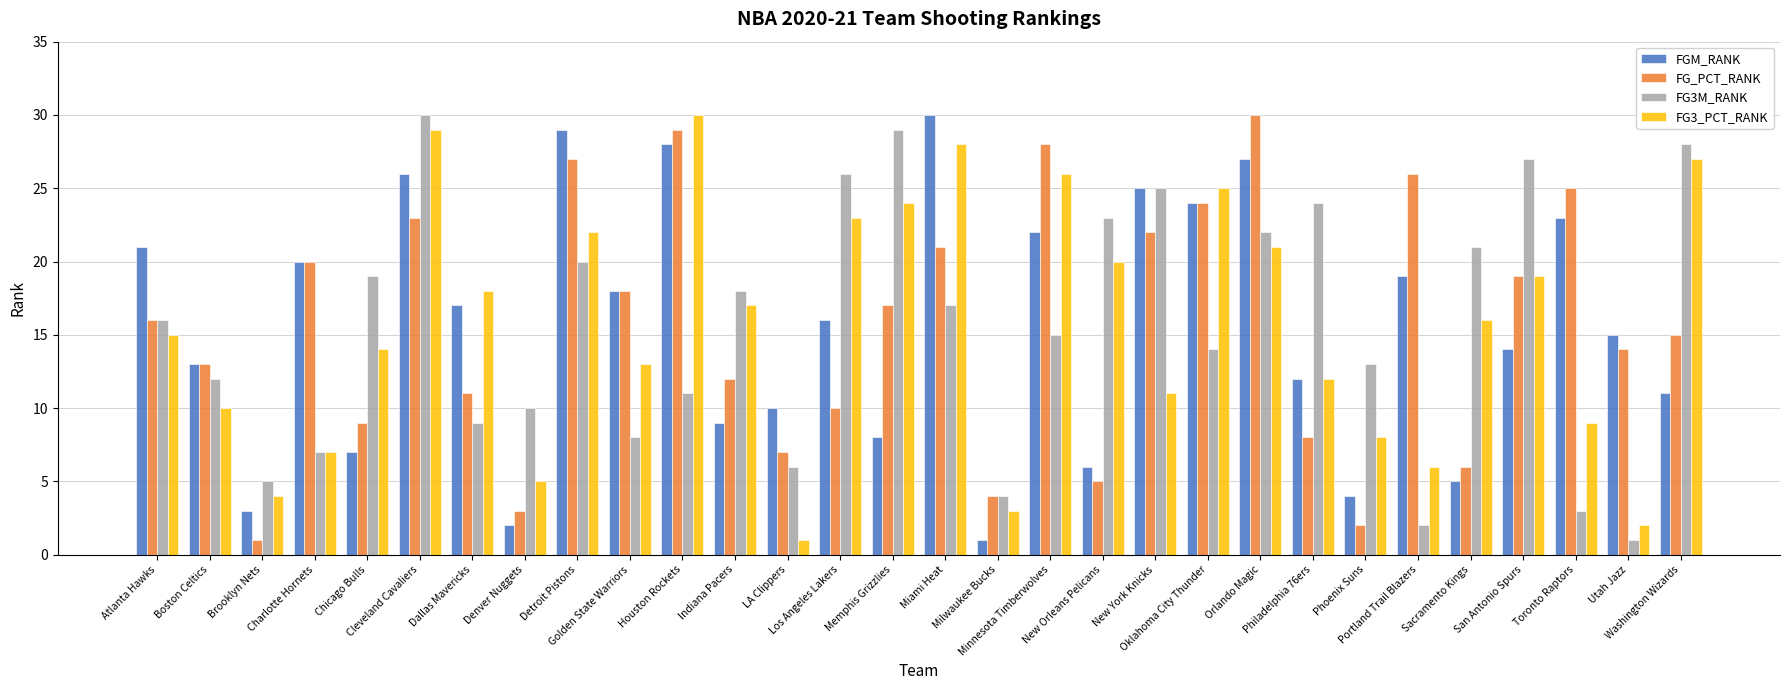

Reading left to right, list all the values displayed in this chart.

FGM_RANK: Atlanta Hawks=21	Boston Celtics=13	Brooklyn Nets=3	Charlotte Hornets=20	Chicago Bulls=7	Cleveland Cavaliers=26	Dallas Mavericks=17	Denver Nuggets=2	Detroit Pistons=29	Golden State Warriors=18	Houston Rockets=28	Indiana Pacers=9	LA Clippers=10	Los Angeles Lakers=16	Memphis Grizzlies=8	Miami Heat=30	Milwaukee Bucks=1	Minnesota Timberwolves=22	New Orleans Pelicans=6	New York Knicks=25	Oklahoma City Thunder=24	Orlando Magic=27	Philadelphia 76ers=12	Phoenix Suns=4	Portland Trail Blazers=19	Sacramento Kings=5	San Antonio Spurs=14	Toronto Raptors=23	Utah Jazz=15	Washington Wizards=11
FG_PCT_RANK: Atlanta Hawks=16	Boston Celtics=13	Brooklyn Nets=1	Charlotte Hornets=20	Chicago Bulls=9	Cleveland Cavaliers=23	Dallas Mavericks=11	Denver Nuggets=3	Detroit Pistons=27	Golden State Warriors=18	Houston Rockets=29	Indiana Pacers=12	LA Clippers=7	Los Angeles Lakers=10	Memphis Grizzlies=17	Miami Heat=21	Milwaukee Bucks=4	Minnesota Timberwolves=28	New Orleans Pelicans=5	New York Knicks=22	Oklahoma City Thunder=24	Orlando Magic=30	Philadelphia 76ers=8	Phoenix Suns=2	Portland Trail Blazers=26	Sacramento Kings=6	San Antonio Spurs=19	Toronto Raptors=25	Utah Jazz=14	Washington Wizards=15
FG3M_RANK: Atlanta Hawks=16	Boston Celtics=12	Brooklyn Nets=5	Charlotte Hornets=7	Chicago Bulls=19	Cleveland Cavaliers=30	Dallas Mavericks=9	Denver Nuggets=10	Detroit Pistons=20	Golden State Warriors=8	Houston Rockets=11	Indiana Pacers=18	LA Clippers=6	Los Angeles Lakers=26	Memphis Grizzlies=29	Miami Heat=17	Milwaukee Bucks=4	Minnesota Timberwolves=15	New Orleans Pelicans=23	New York Knicks=25	Oklahoma City Thunder=14	Orlando Magic=22	Philadelphia 76ers=24	Phoenix Suns=13	Portland Trail Blazers=2	Sacramento Kings=21	San Antonio Spurs=27	Toronto Raptors=3	Utah Jazz=1	Washington Wizards=28
FG3_PCT_RANK: Atlanta Hawks=15	Boston Celtics=10	Brooklyn Nets=4	Charlotte Hornets=7	Chicago Bulls=14	Cleveland Cavaliers=29	Dallas Mavericks=18	Denver Nuggets=5	Detroit Pistons=22	Golden State Warriors=13	Houston Rockets=30	Indiana Pacers=17	LA Clippers=1	Los Angeles Lakers=23	Memphis Grizzlies=24	Miami Heat=28	Milwaukee Bucks=3	Minnesota Timberwolves=26	New Orleans Pelicans=20	New York Knicks=11	Oklahoma City Thunder=25	Orlando Magic=21	Philadelphia 76ers=12	Phoenix Suns=8	Portland Trail Blazers=6	Sacramento Kings=16	San Antonio Spurs=19	Toronto Raptors=9	Utah Jazz=2	Washington Wizards=27